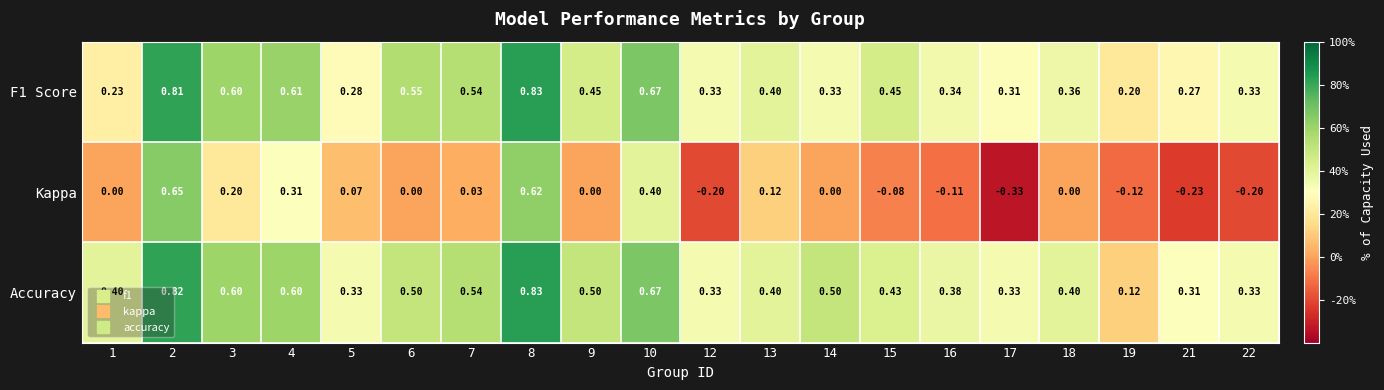

Which series has the largest range (max minus min)?

Kappa